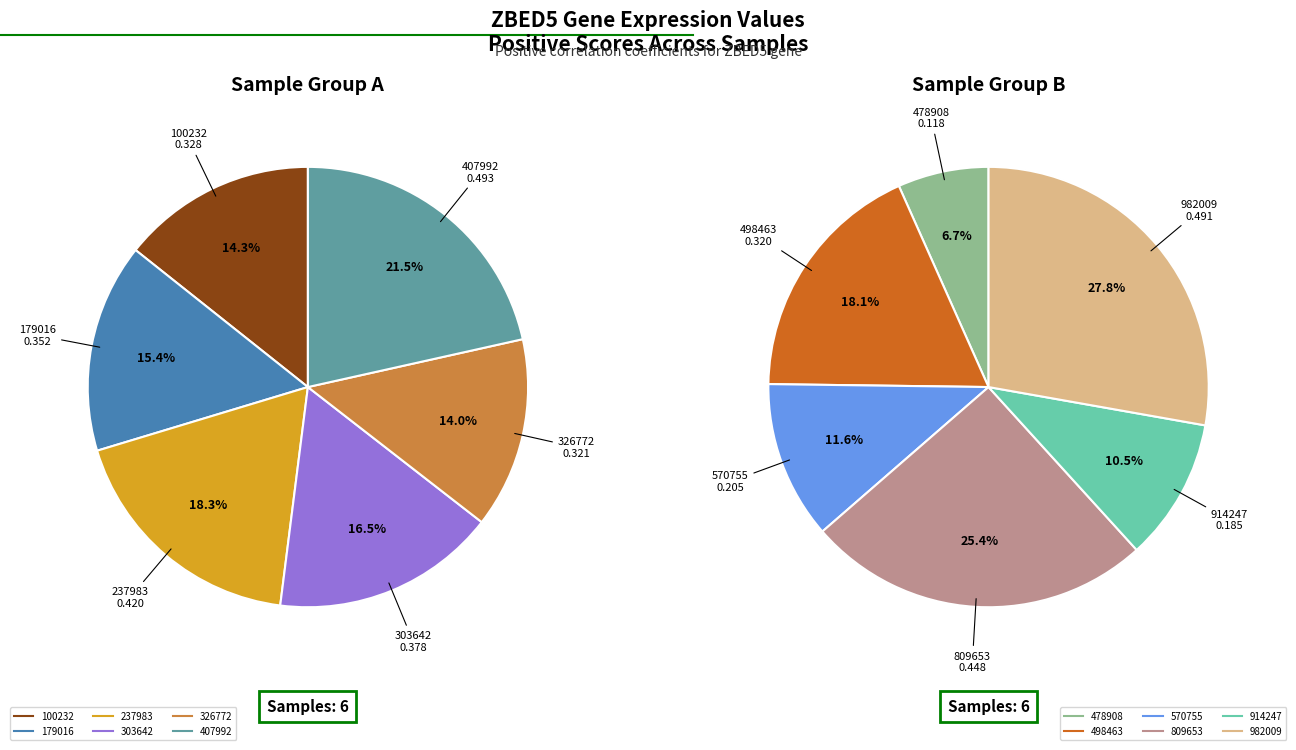

Is there any slice that represents more than half of the pie?

No